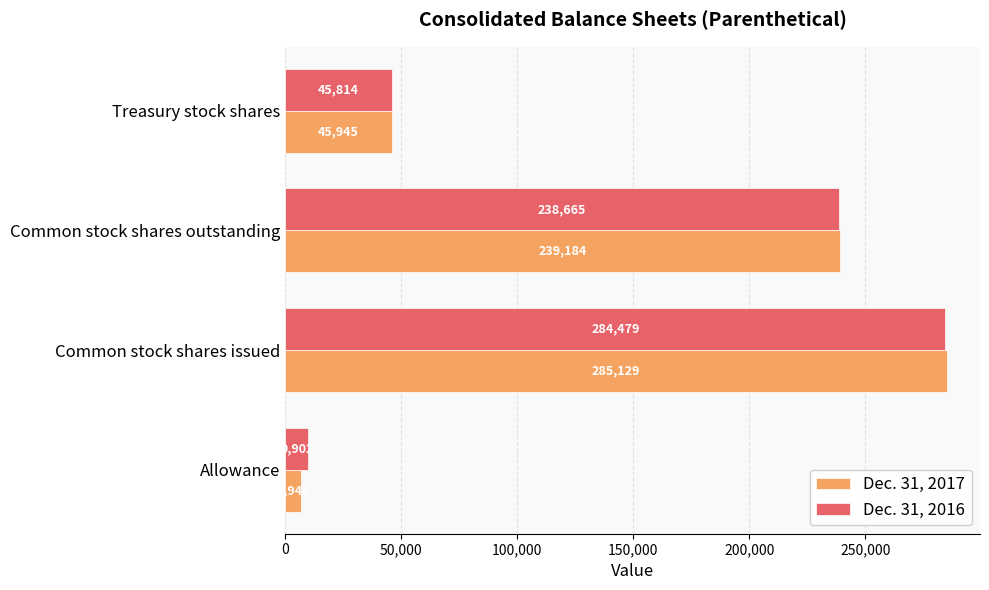

The Dec. 31, 2017 series shows 239184 at Common stock shares outstanding. True or false?

True